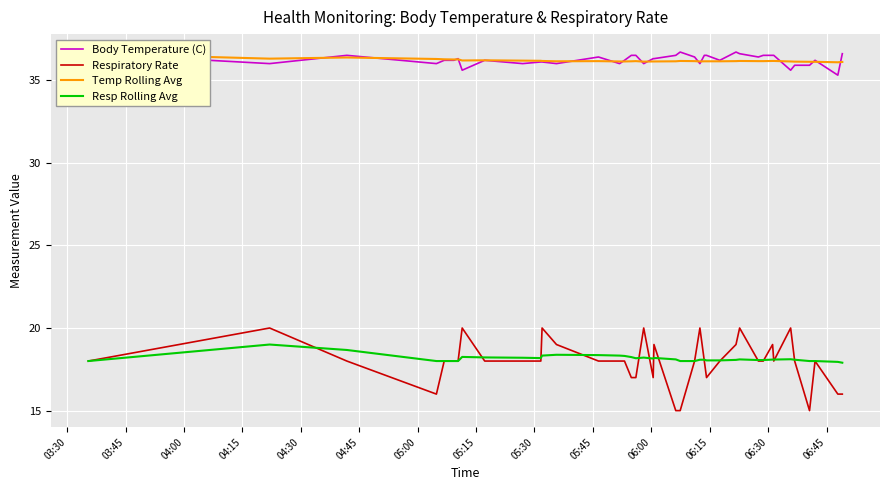

In Respiratory Rate, how many points are lower than both neighbors (excluding endpoints)?

5